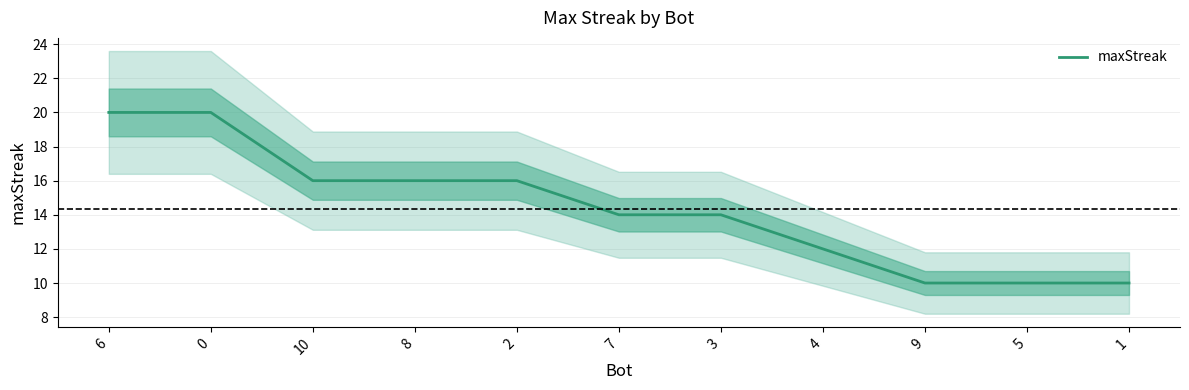

Approximately how many times larger is the value at 3 compared to 1?

1.4